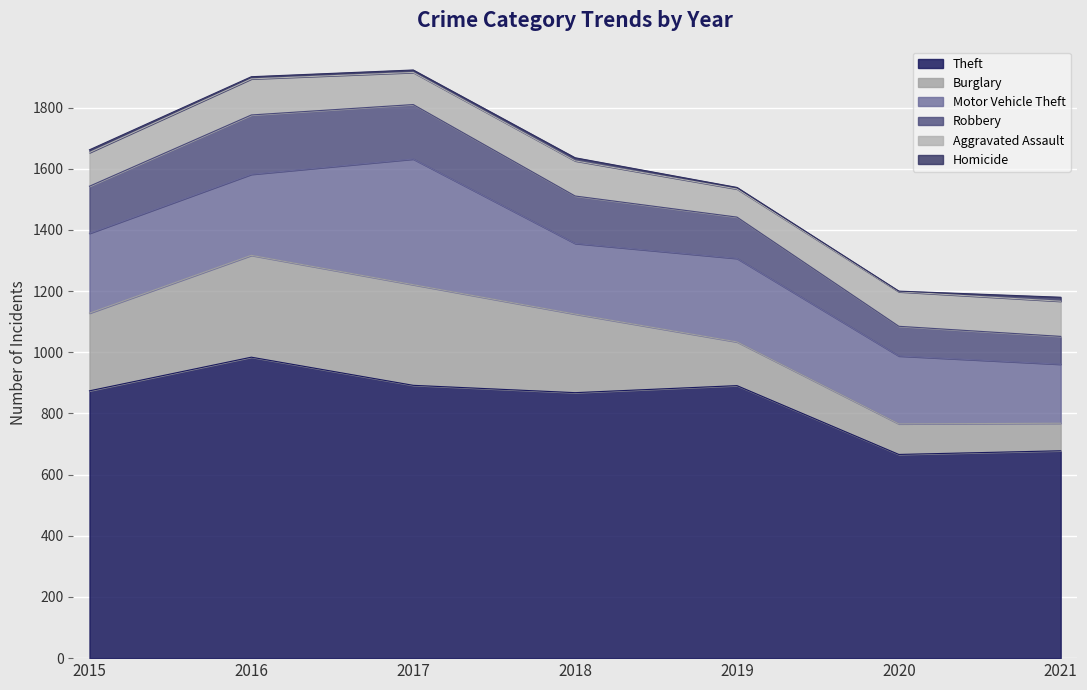

True or false: Burglary and Motor Vehicle Theft intersect in this chart.

True